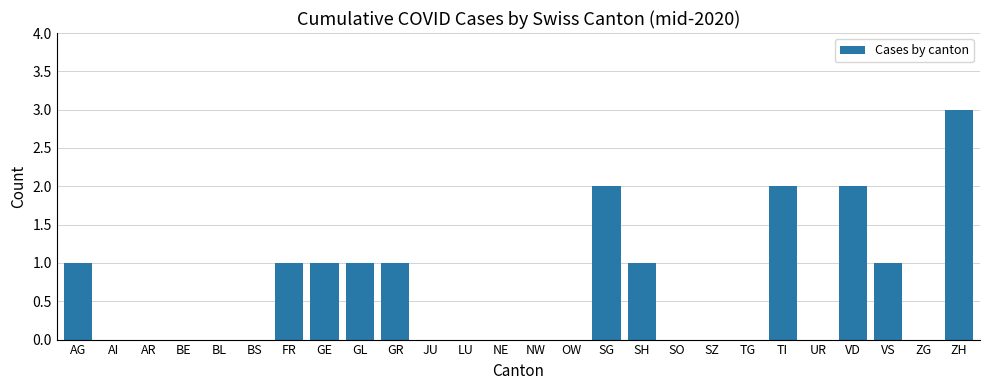

What is the average value?

1